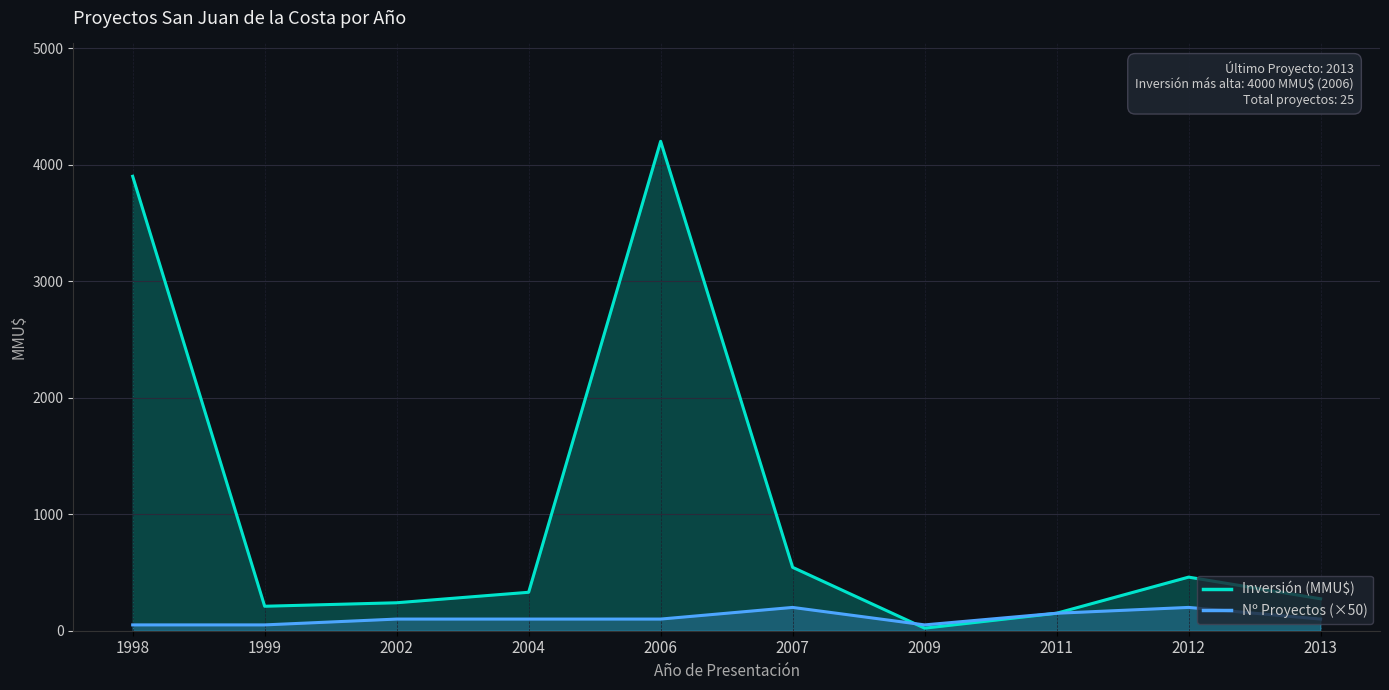

Which series changed the most between 2004 and 2011?

Inversión (MMU$)